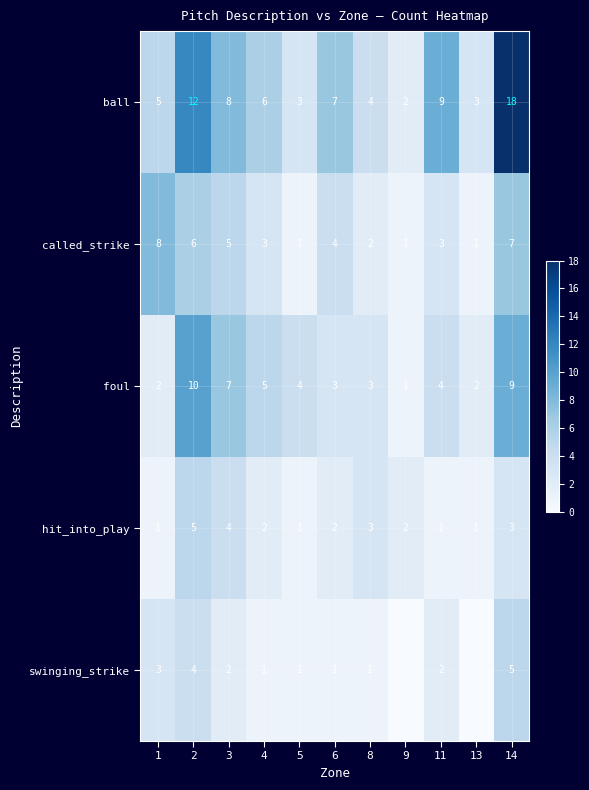

How many values in the called_strike series are below 3?

4